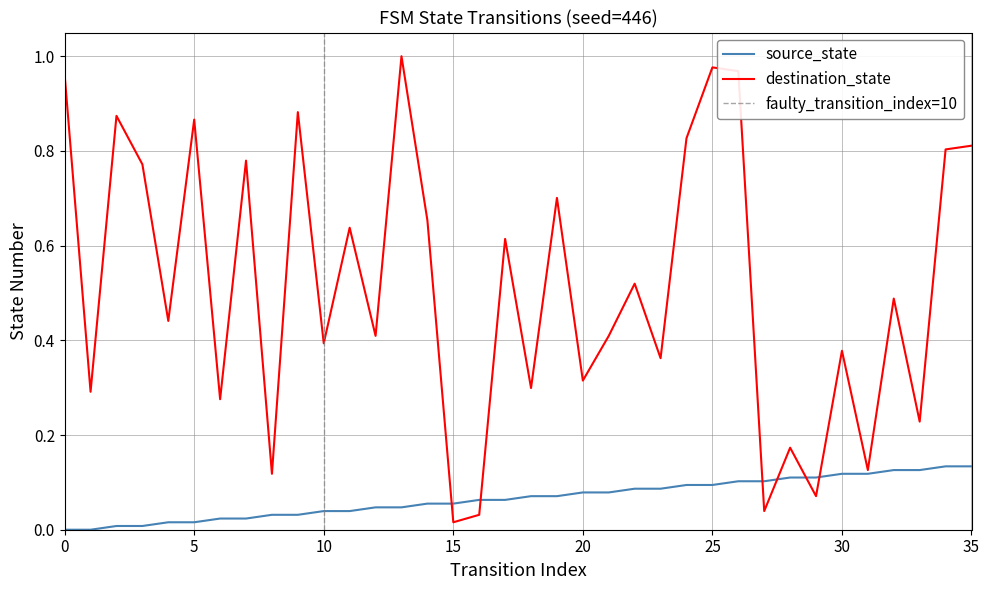

True or false: destination_state has more than 0 points higher than both neighbors.

True